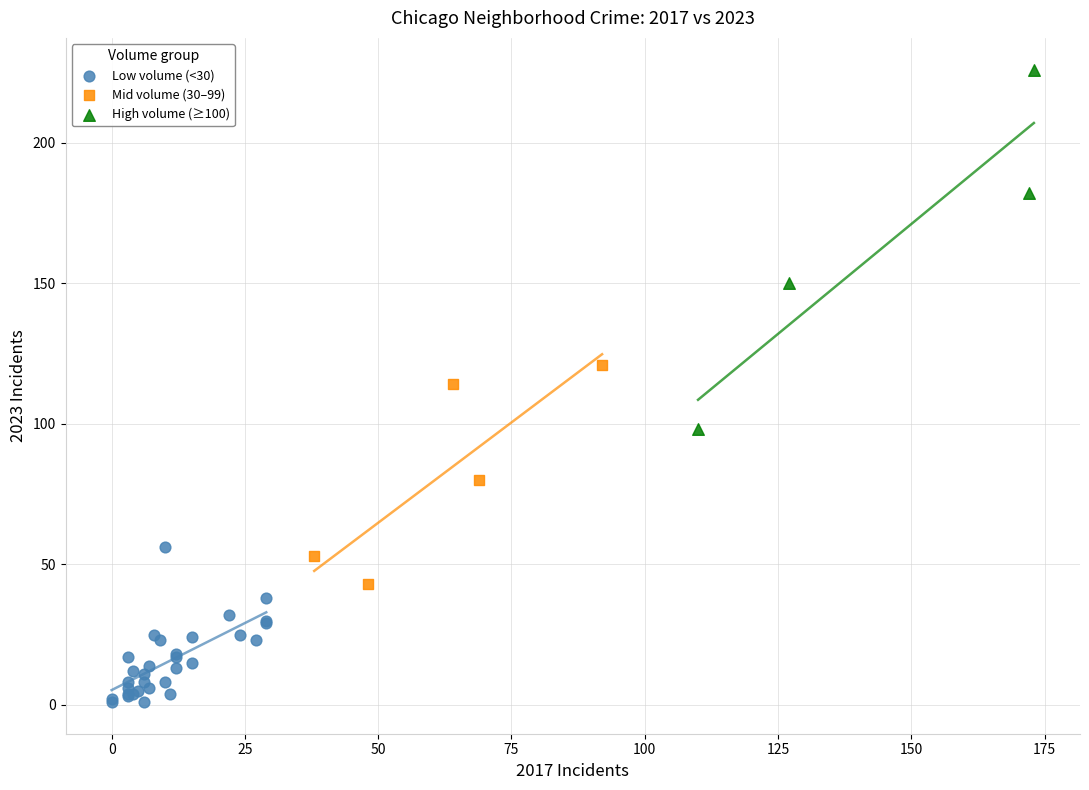

Which series reaches the minimum Y coordinate?

Low volume (<30)